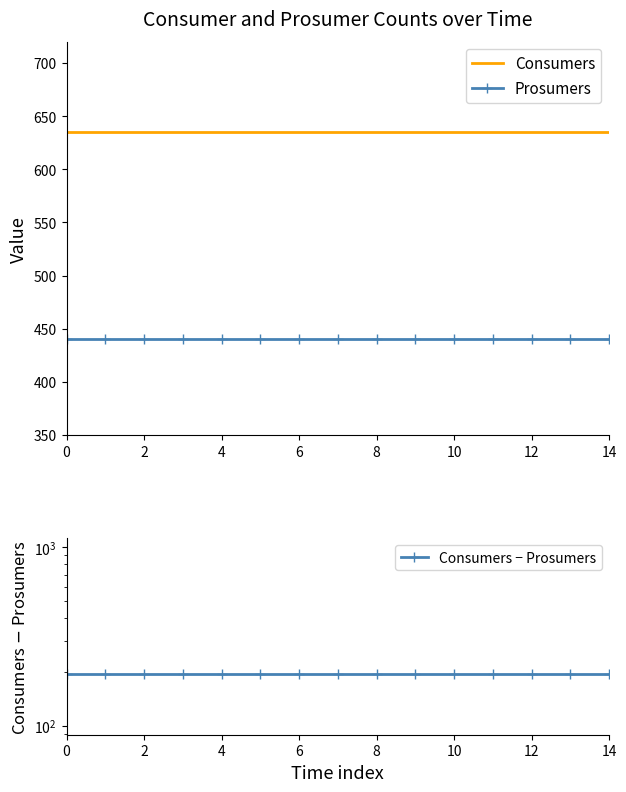

Which series changed the most between 9 and 11?

Consumers